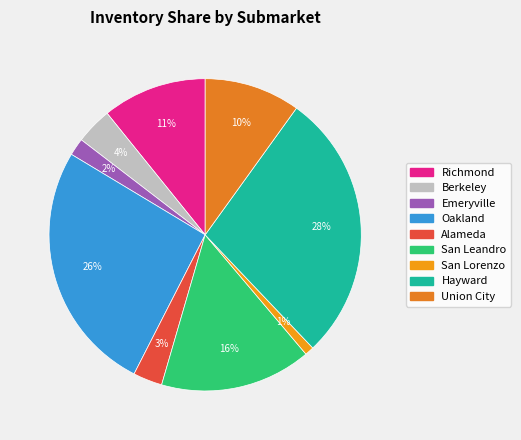

How many segments does this pie chart have?

9